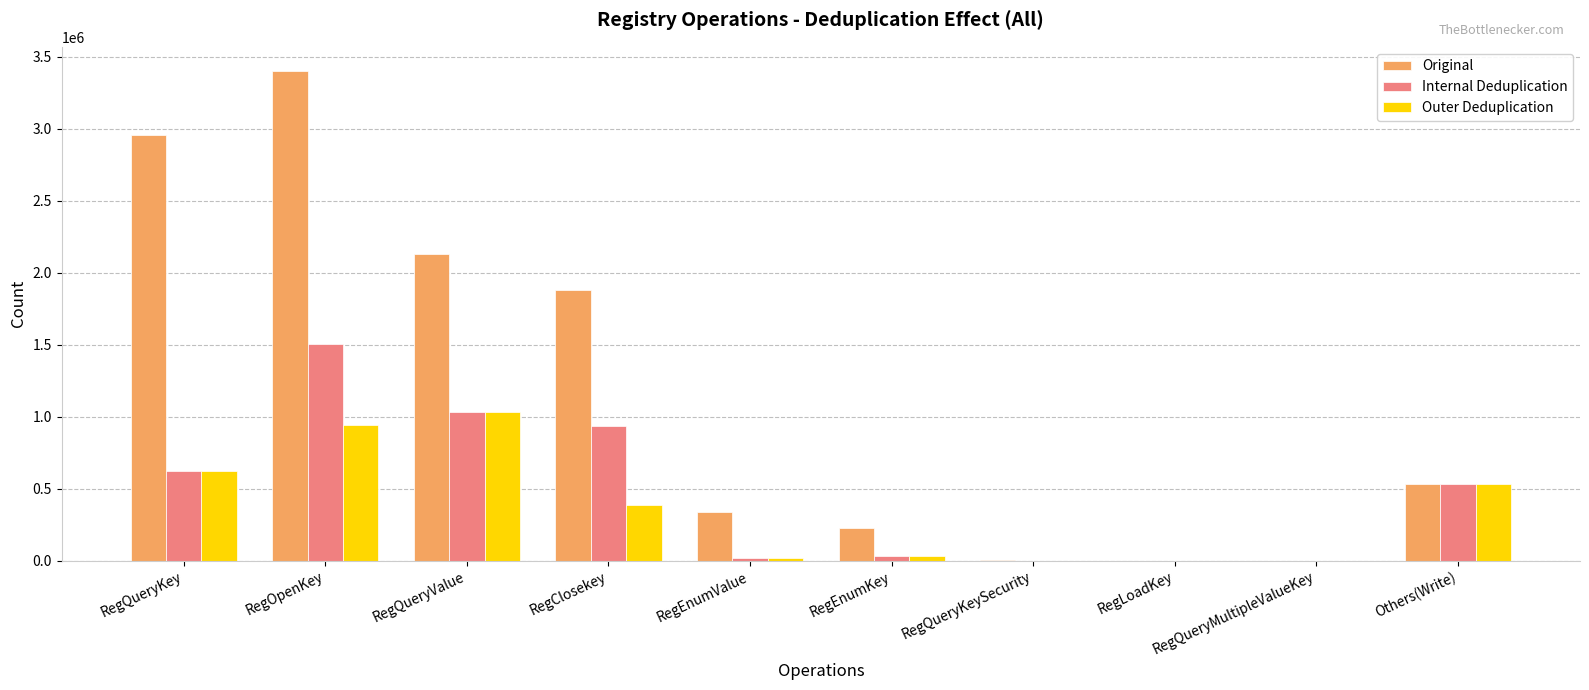

What is the maximum value for Outer Deduplication?

1030620